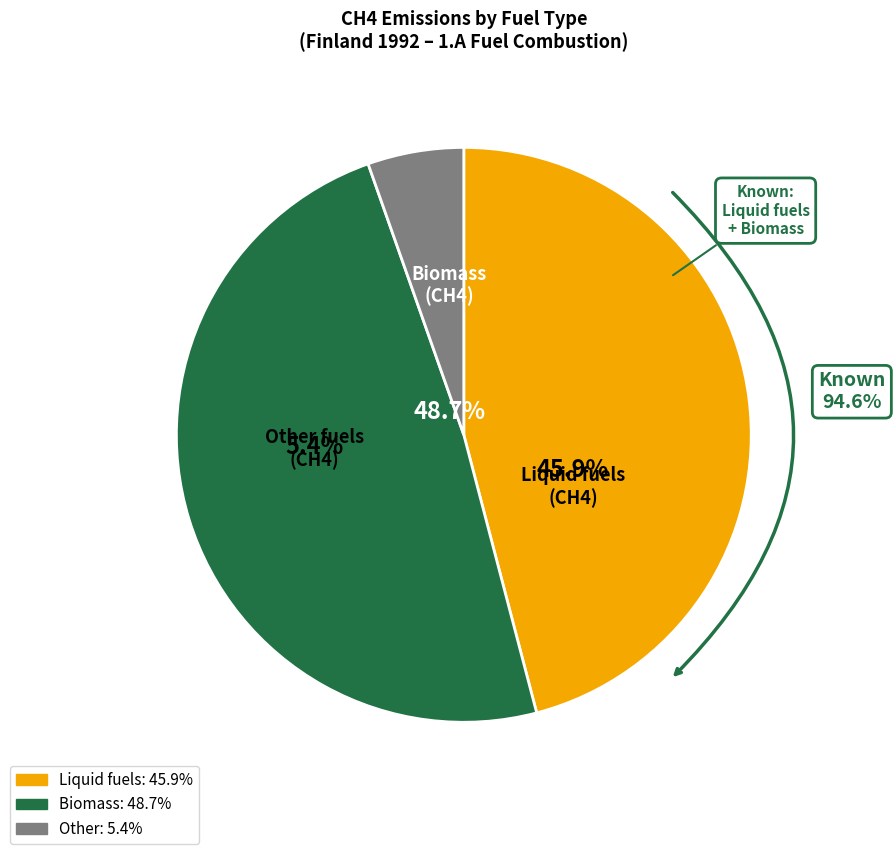

Which slice is the largest?

Biomass